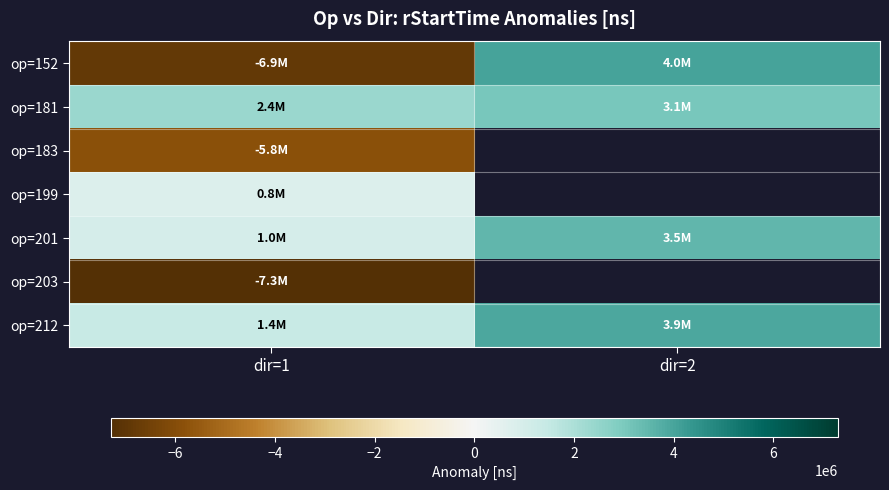

Where is op=183 nearest to the value -5823365?

dir=1